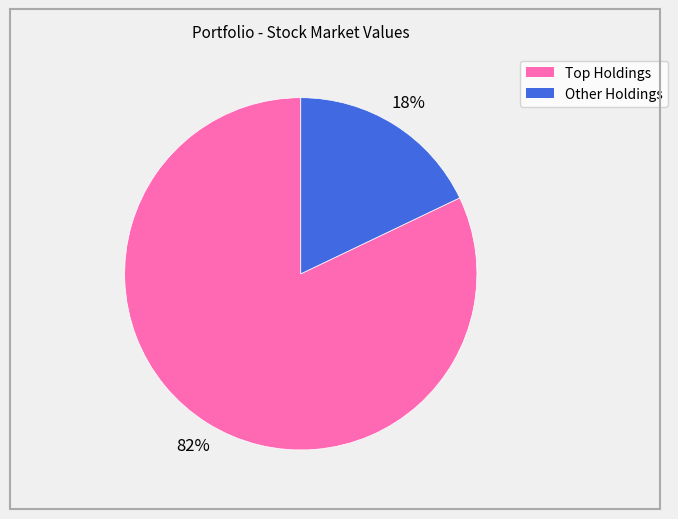

How many slices are in this pie chart?

2